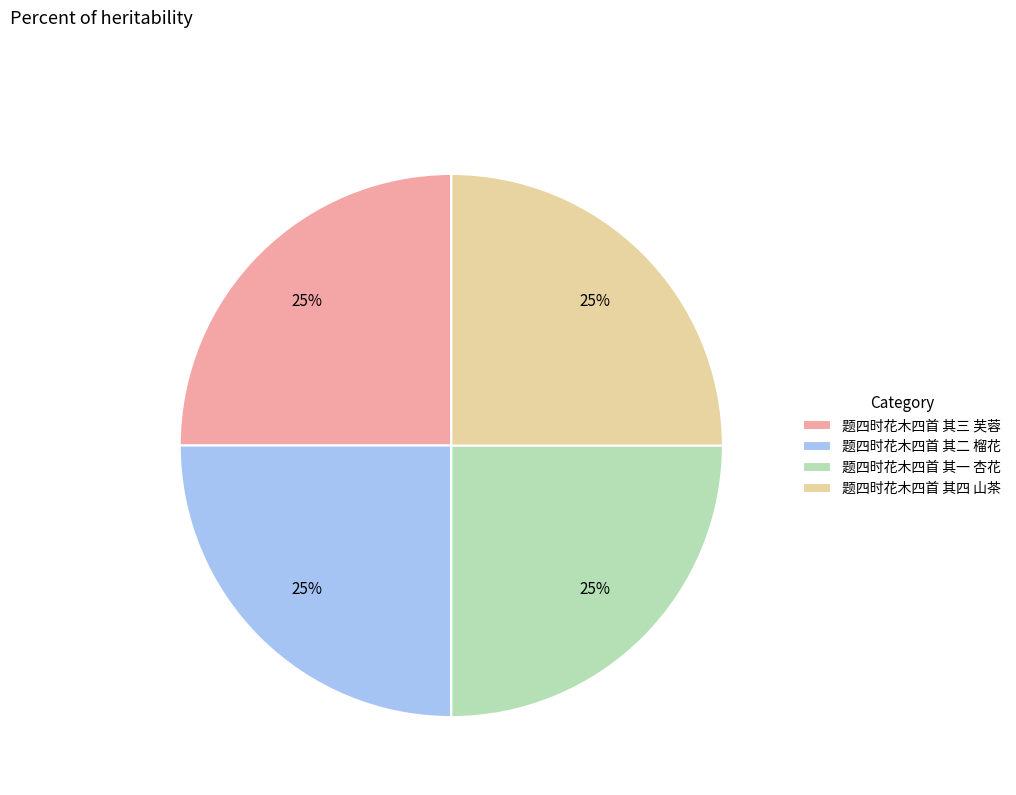

To the nearest percent, what is the average slice percentage?

25%